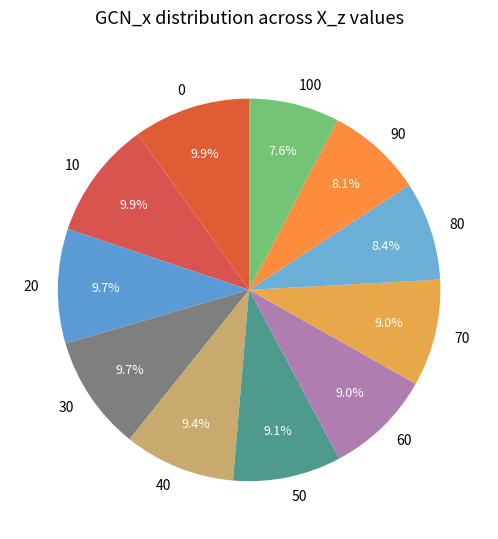

What percentage is the 100 slice, to the nearest percent?

8%